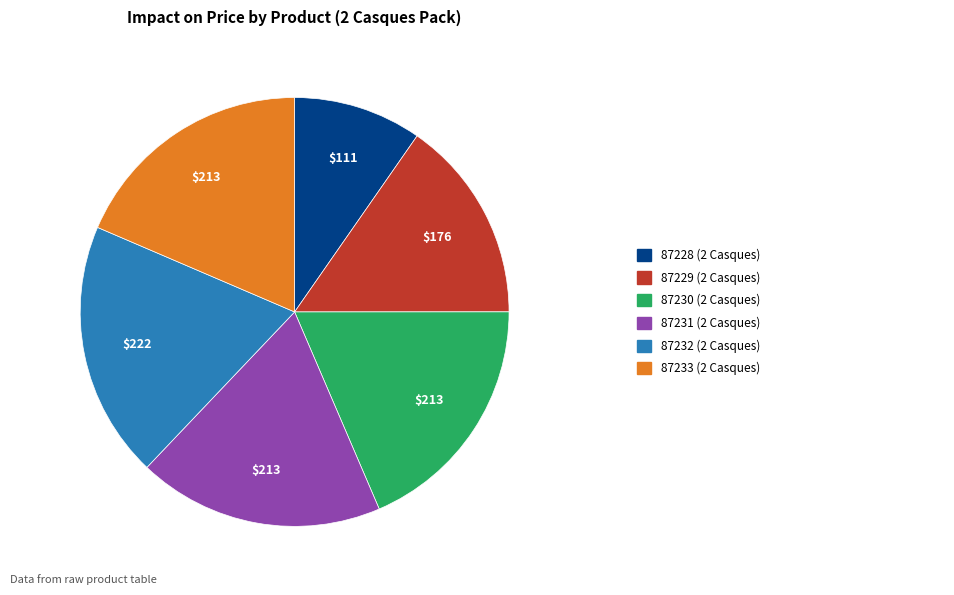

Count the number of slices in the pie.

6